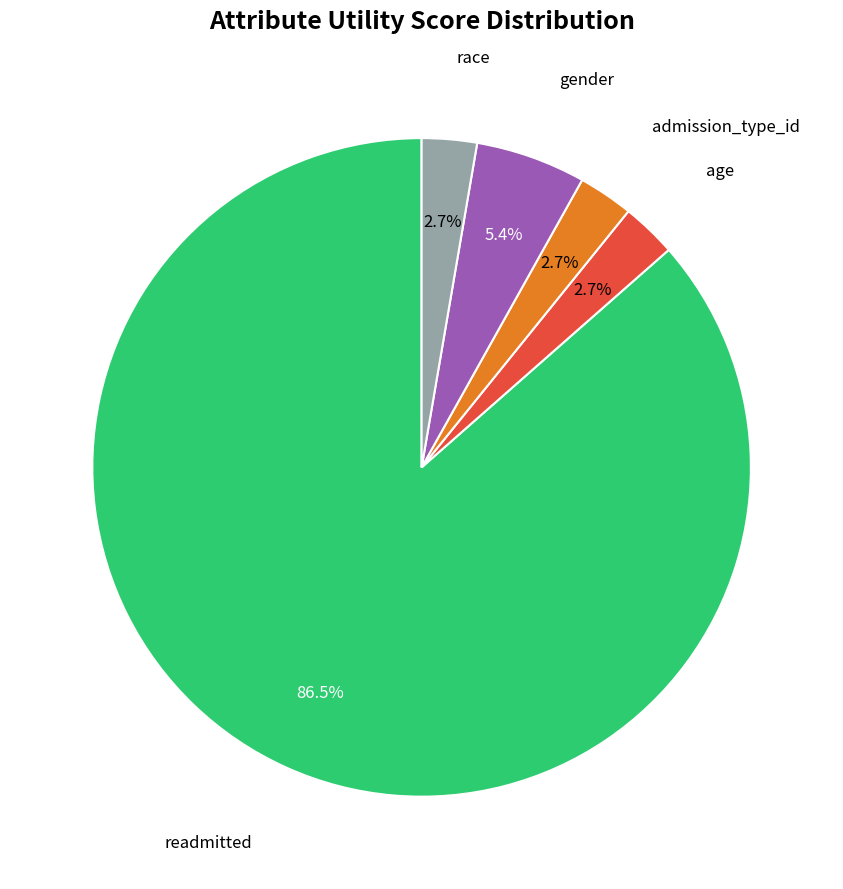

Which has a higher value, gender or admission_type_id?

gender